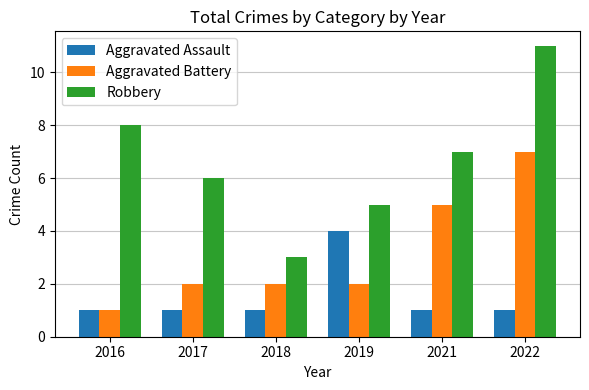

What is the smallest value displayed?

1